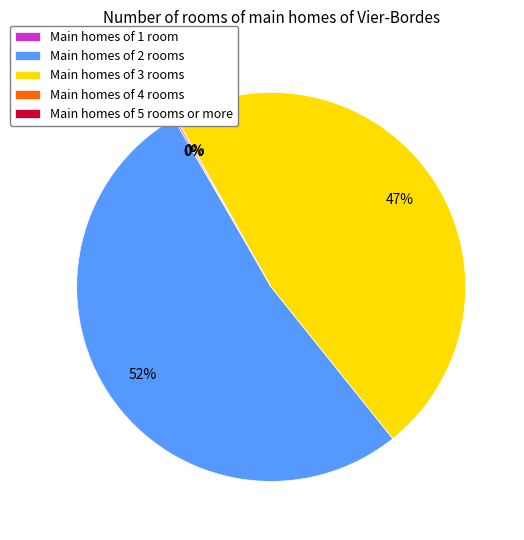

What is the largest slice in the pie chart?

Main homes of 2 rooms